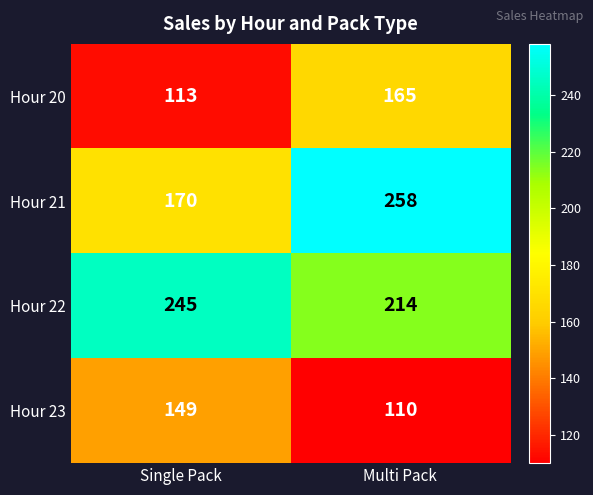

Reading left to right, extract all data points from this chart.

Hour 20: 113	165
Hour 21: 170	258
Hour 22: 245	214
Hour 23: 149	110